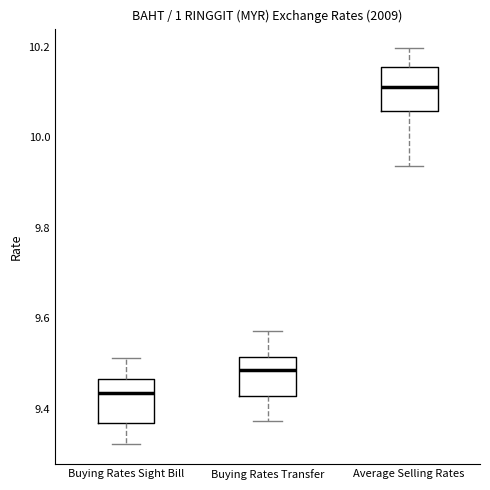

Reading left to right, read every box against the y-axis: the position of its median line, the range the box covers, and the ends of its whiskers. The values are not printed on the chart, so give them approximately, as read against the axis.

Buying Rates Sight Bill: median 9.44, box 9.36 to 9.46, whiskers 9.32 to 9.52
Buying Rates Transfer: median 9.48, box 9.42 to 9.52, whiskers 9.38 to 9.58
Average Selling Rates: median 10.12, box 10.06 to 10.16, whiskers 9.94 to 10.20